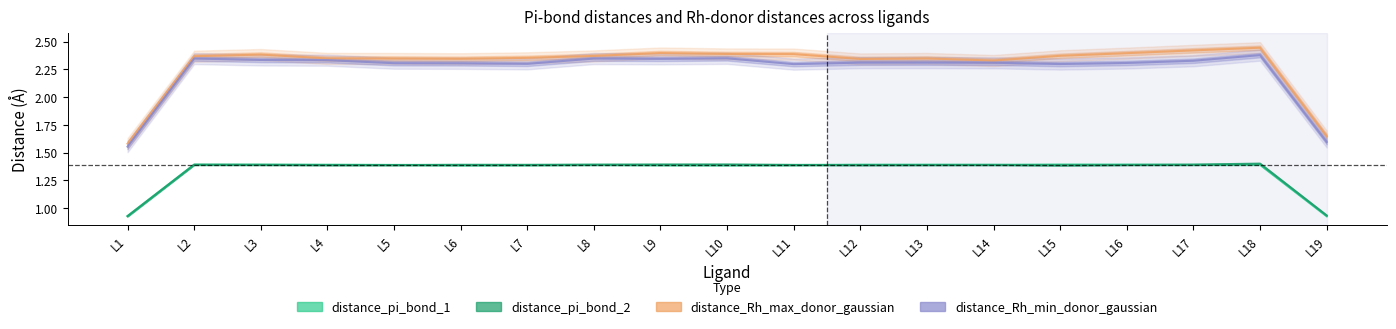

Which series changed the most between L2 and L14?

distance_Rh_max_donor_gaussian